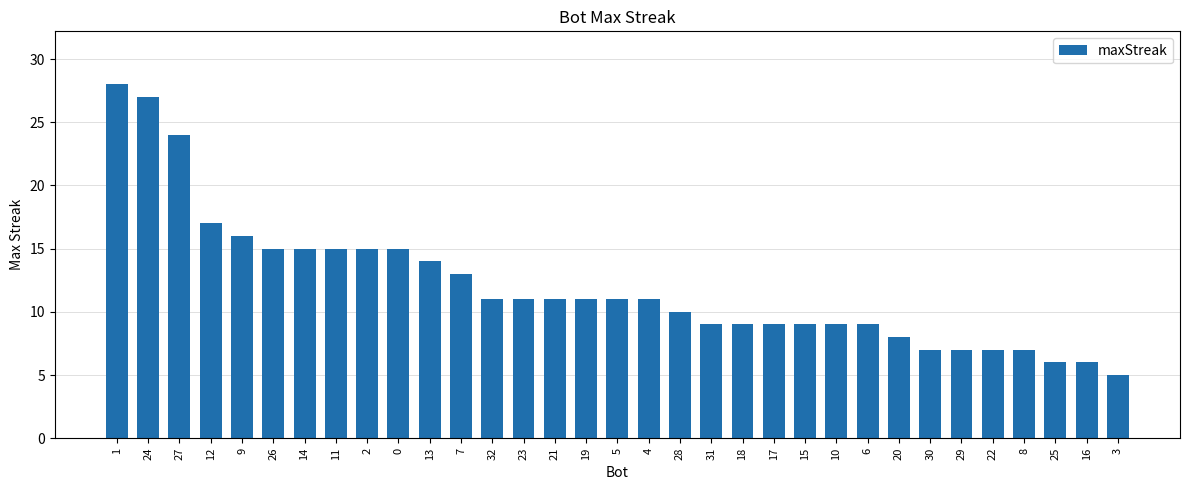

Does the chart contain stacked bars?

No